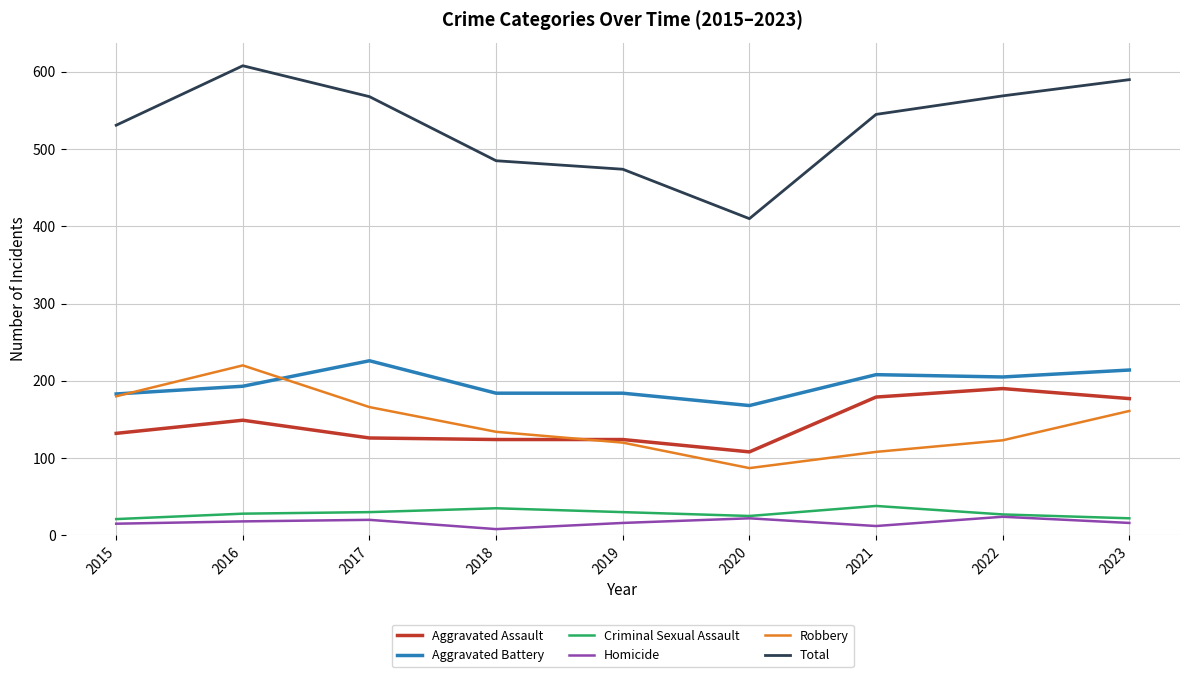

Which series has the largest range (max minus min)?

Total